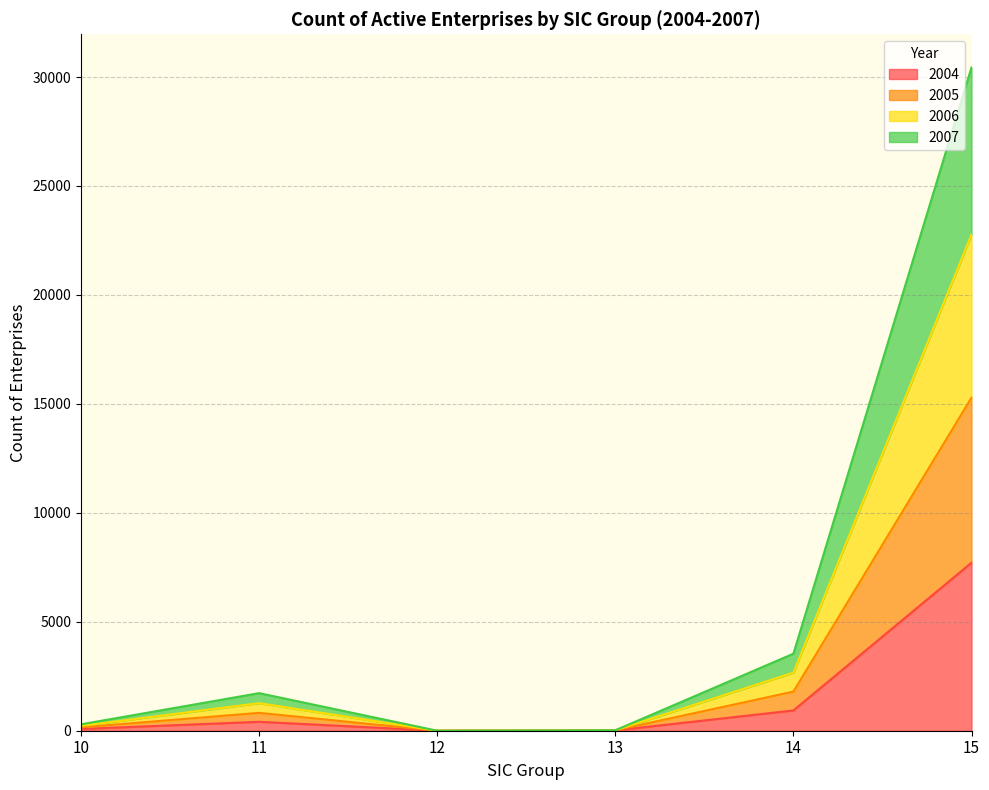

At which category is the sum across all series the highest?

15